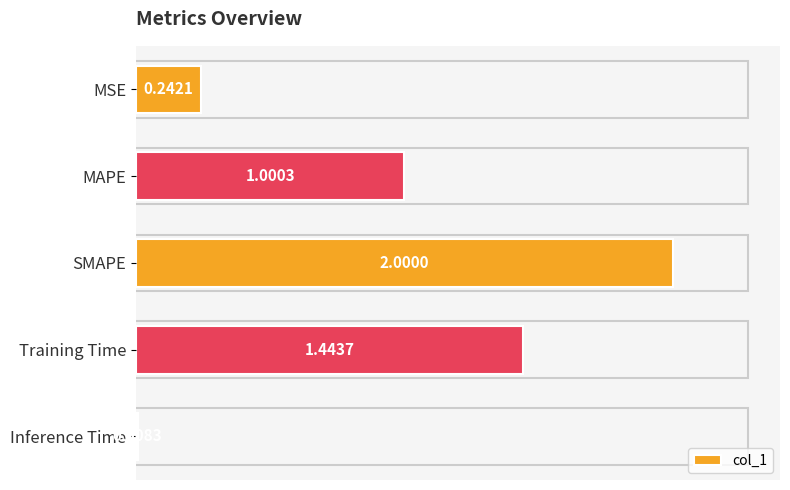

Between SMAPE and Training Time, which is larger?

SMAPE